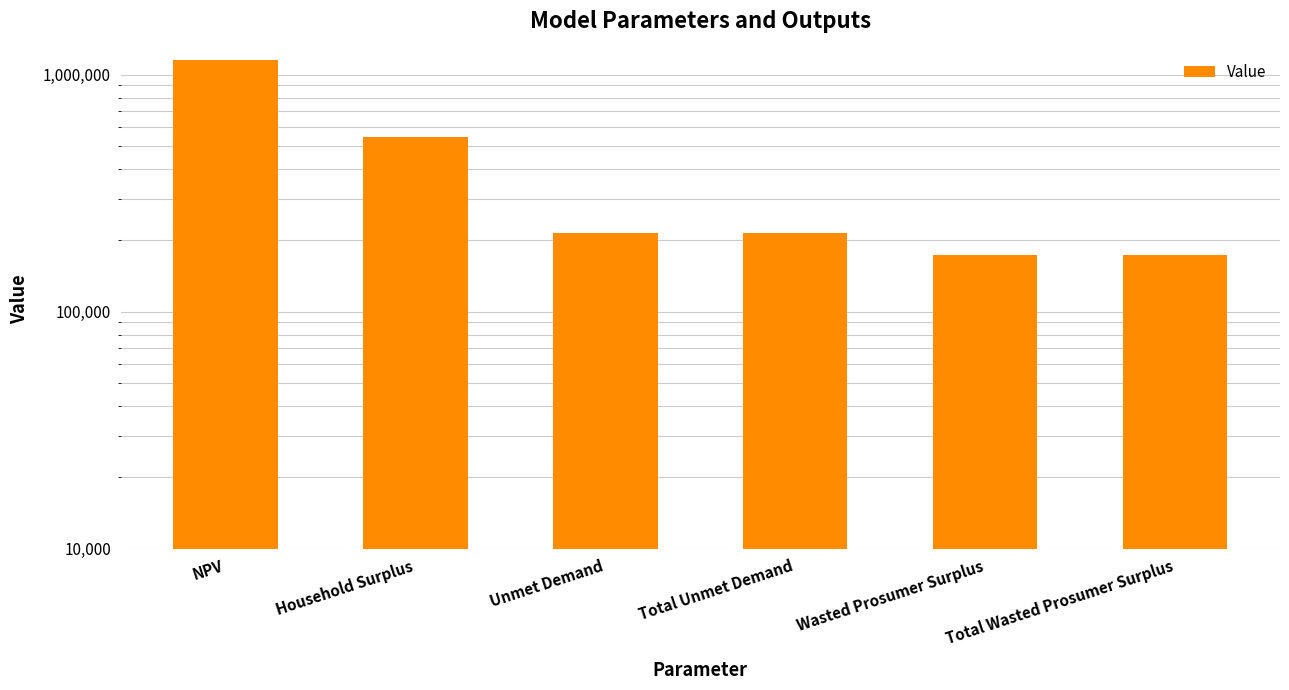

Reading left to right, transcribe all the data shown in this chart.

NPV=1152395.0	Household Surplus=542895.2	Unmet Demand=214704.2	Total Unmet Demand=214704.2	Wasted Prosumer Surplus=173398.7	Total Wasted Prosumer Surplus=173398.7